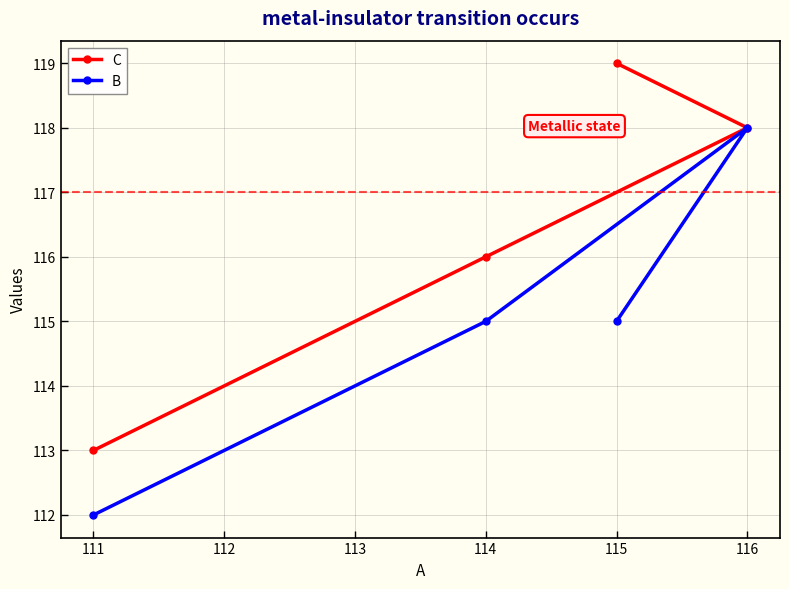

Is this an area chart (filled region under the line)?

No